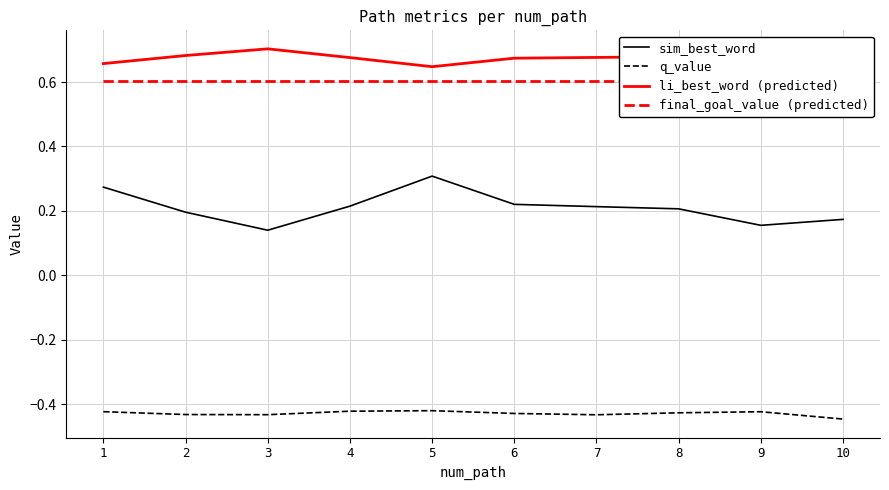

The value of sim_best_word at 7 is 0.2. True or false?

True